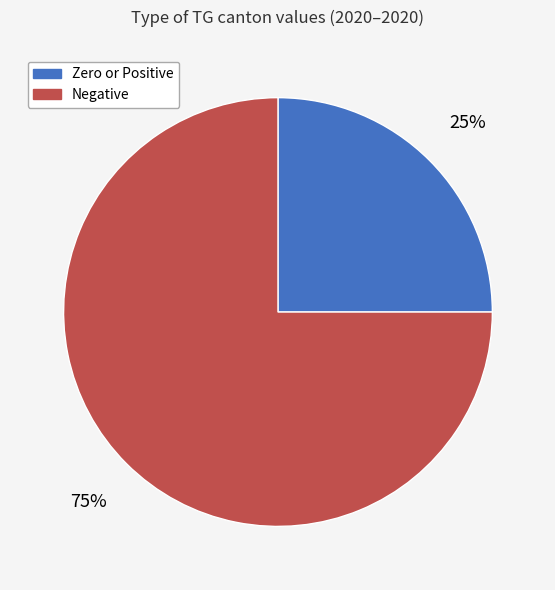

Which category has the biggest portion of the pie?

Negative